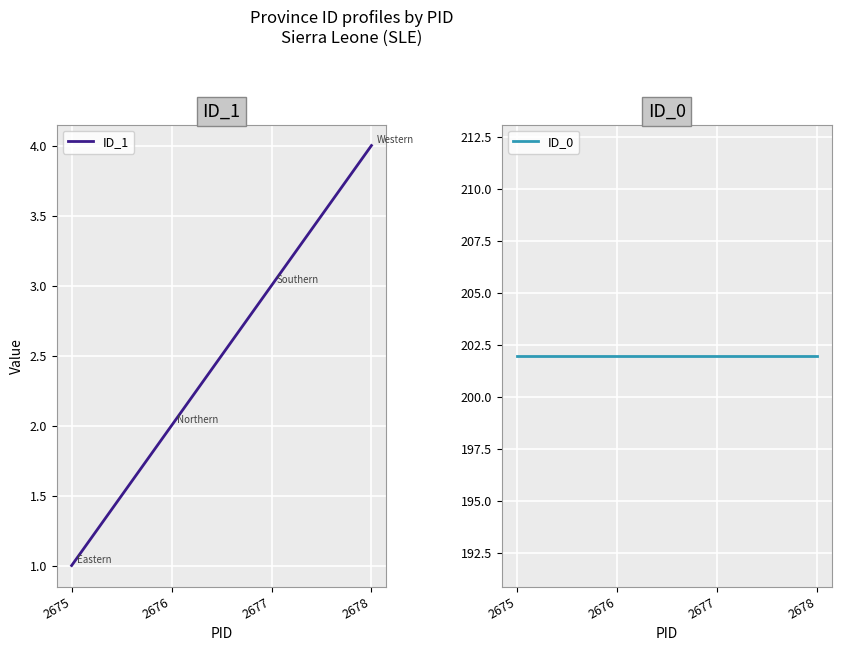

Is the value of ID_1 at 2676 greater than the value of ID_0 at 2675?

No